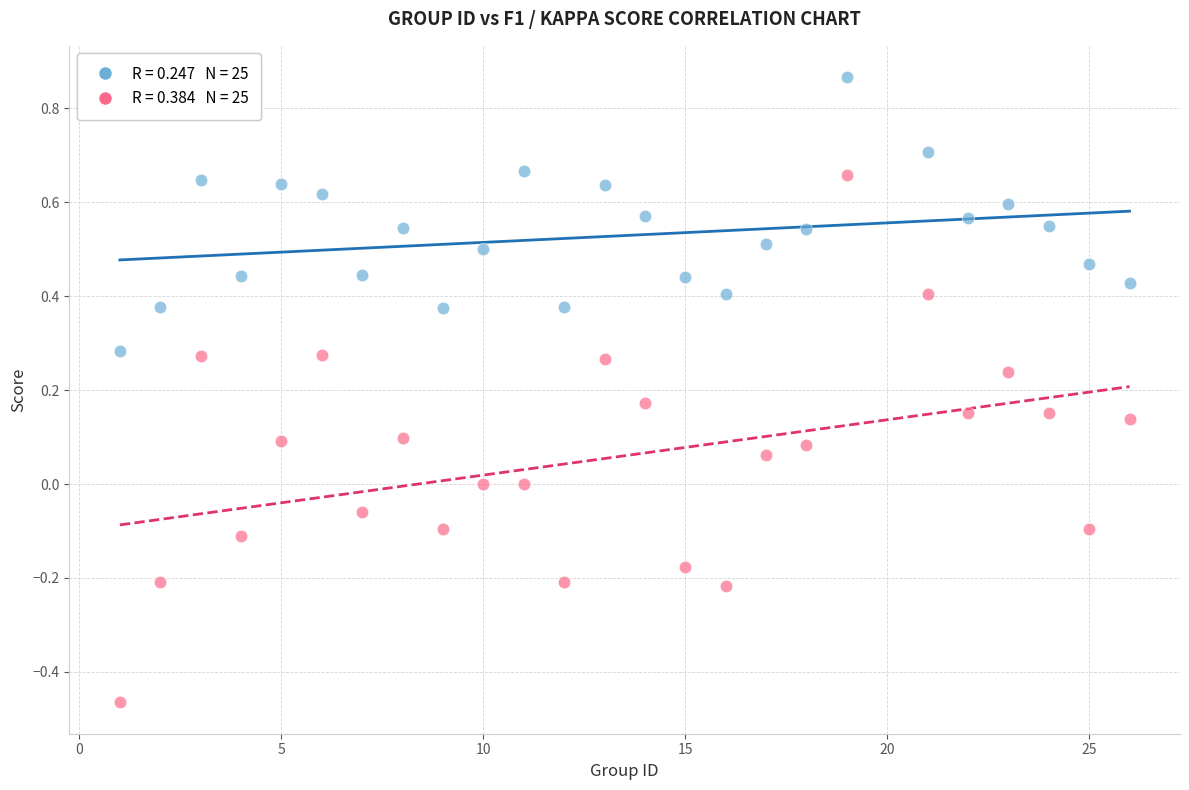

Across all data points, what is the range of Y values (max minus min)?

1.3